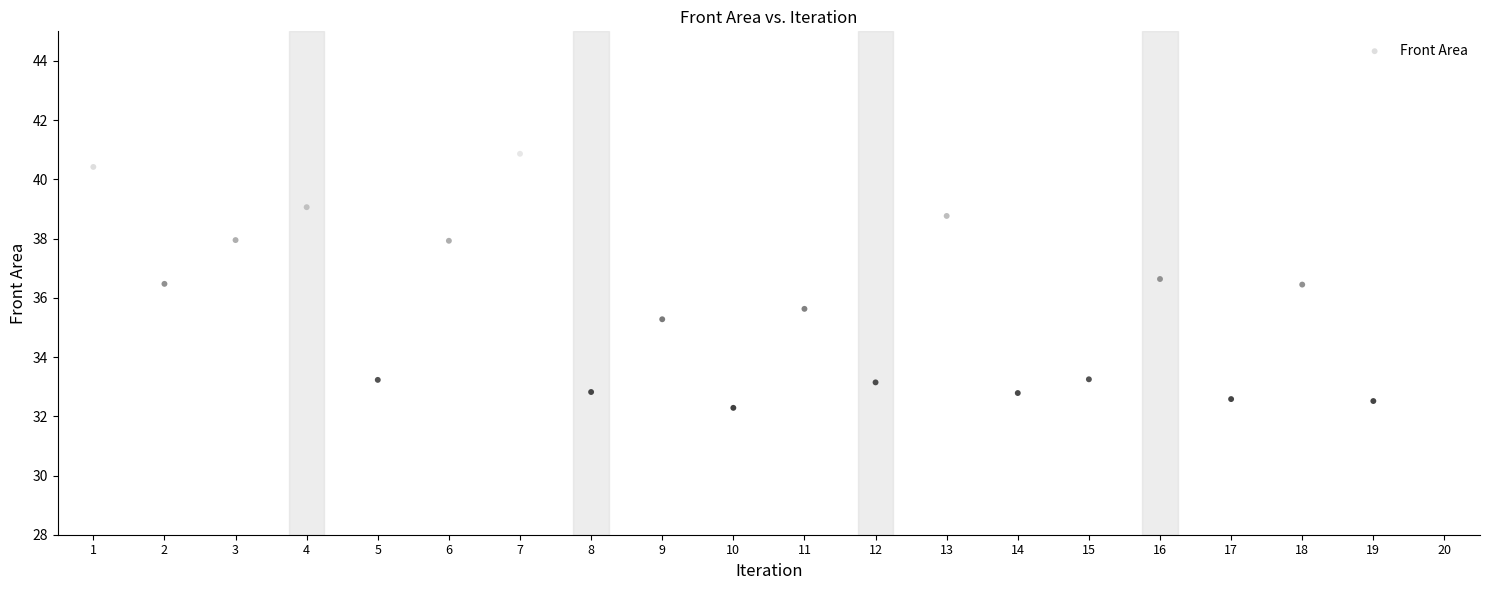

What is the range of X values (max minus min)?

19.0